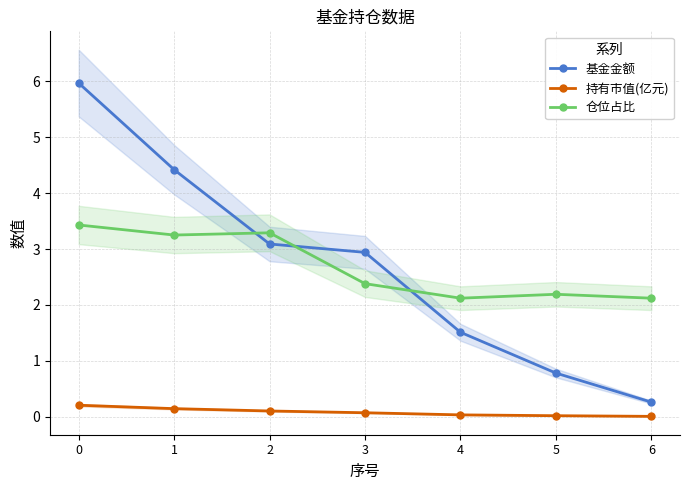

Reading left to right, what are all the values shown in this chart?

基金金额: 0=6.0	1=4.4	2=3.1	3=2.9	4=1.5	5=0.8	6=0.3
持有市值(亿元): 0=0.2	1=0.1	2=0.1	3=0.1	4=0.0	5=0.0	6=0.0
仓位占比: 0=3.4	1=3.2	2=3.3	3=2.4	4=2.1	5=2.2	6=2.1